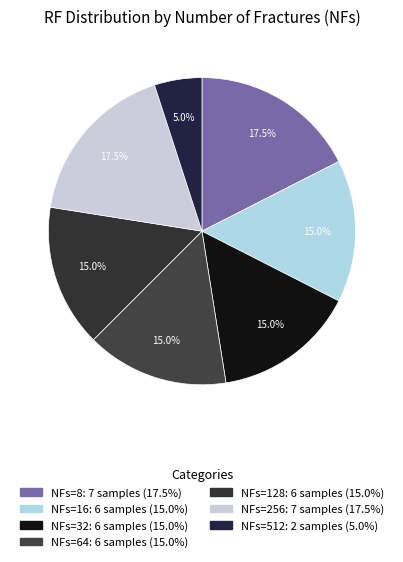

How many segments does this pie chart have?

7